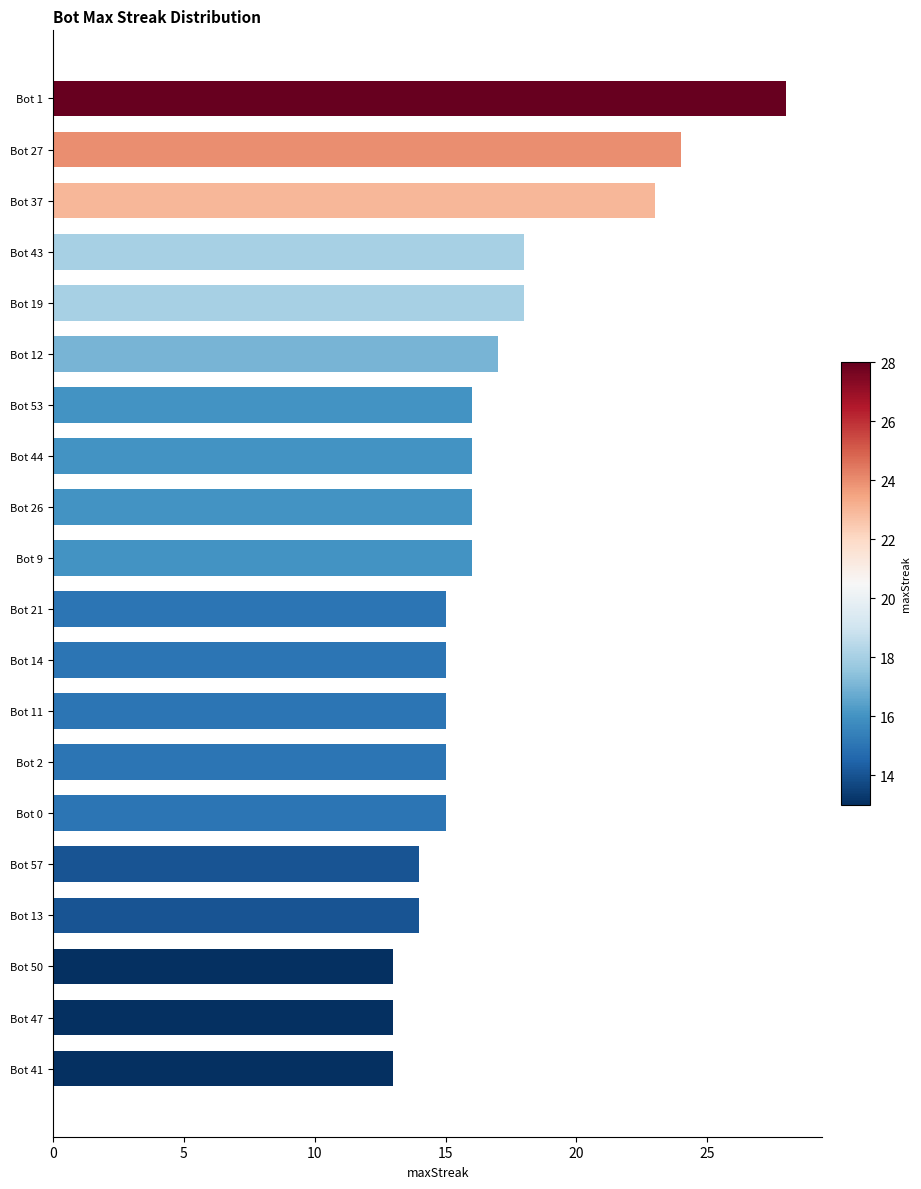

What is the smallest value displayed?

13